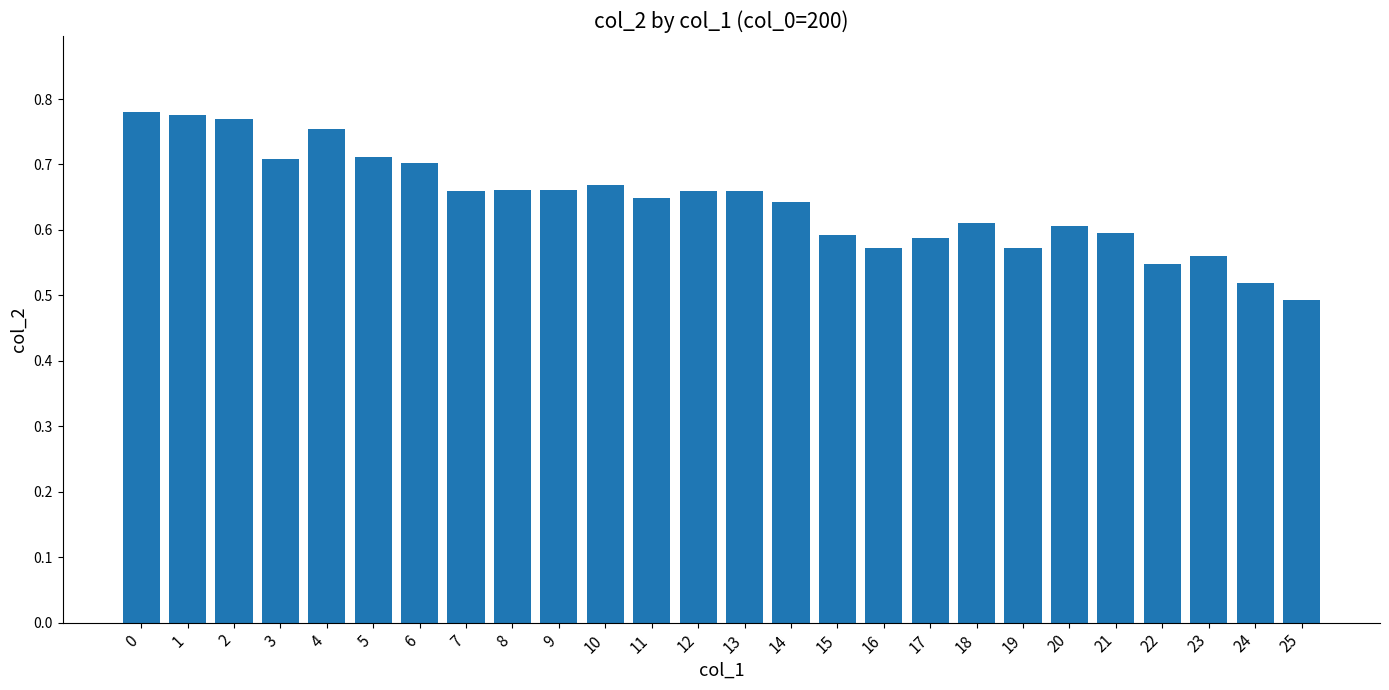

Between 9 and 23, which is larger?

9